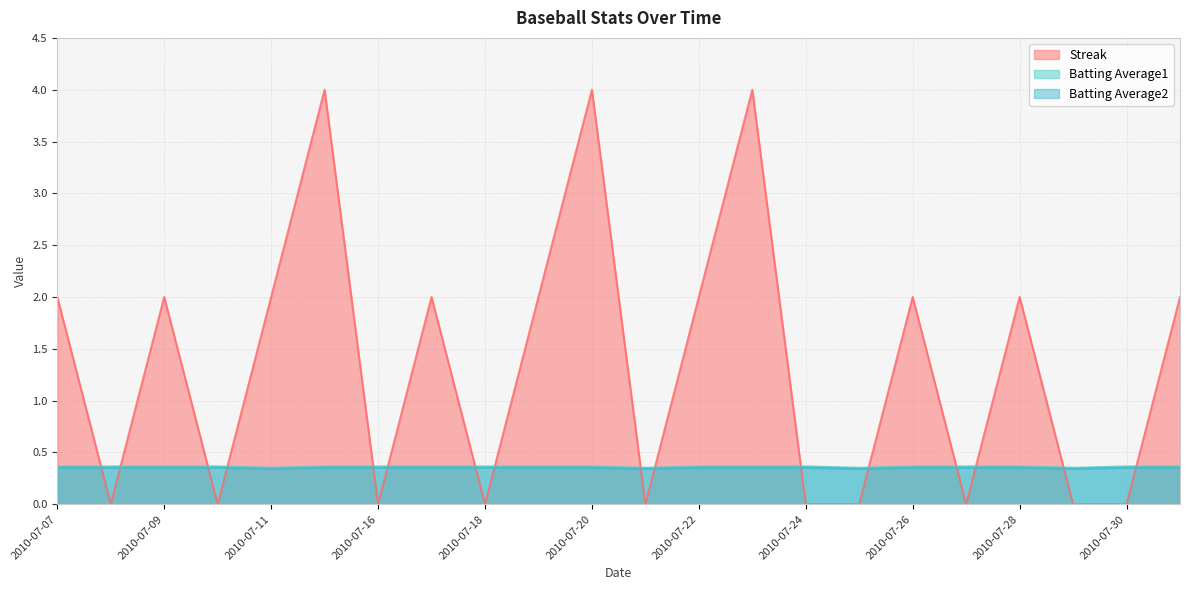

Which has a higher value, 2010-07-25 or 2010-07-21?

2010-07-25